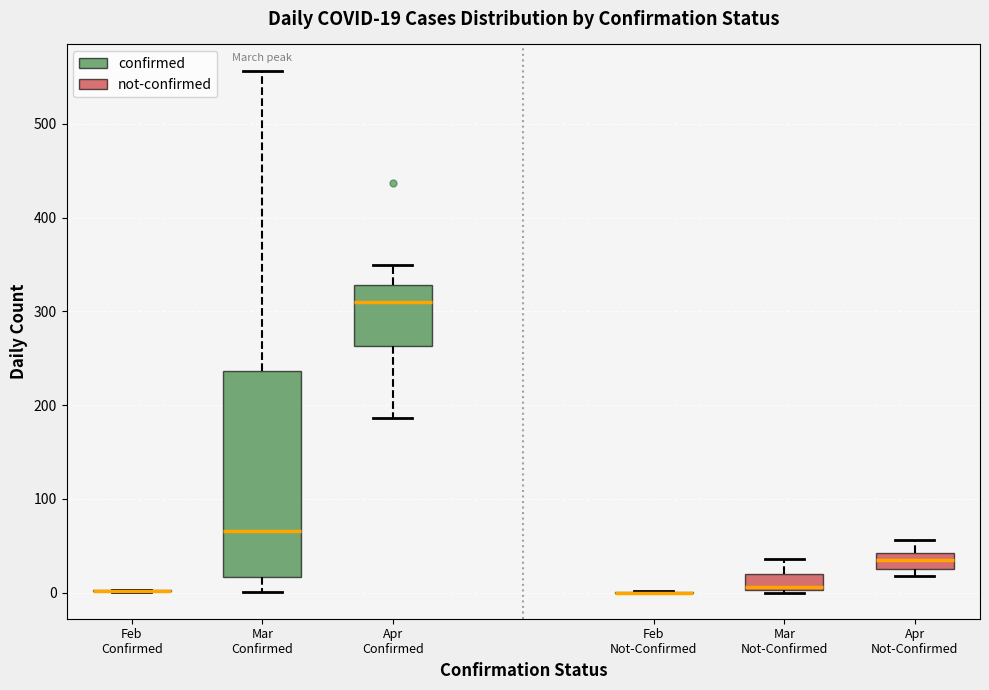

Which box is the tallest, from its lower edge to its upper edge?

Mar Confirmed